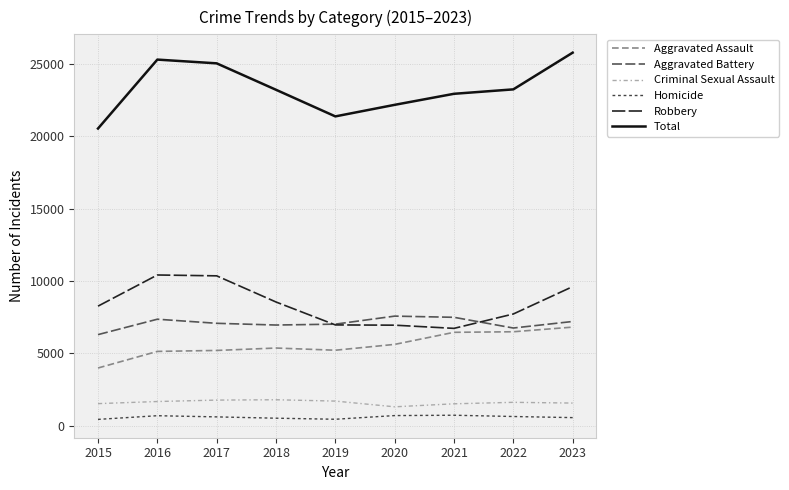

At which label is Aggravated Battery closest to 6942?

2018